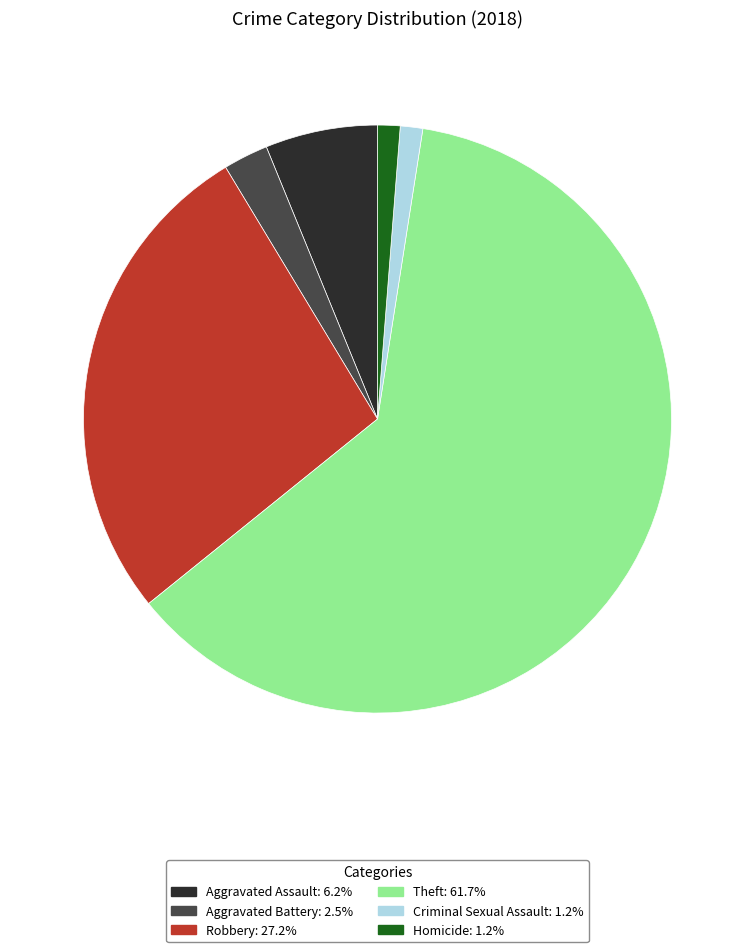

What is the ratio of the value at Criminal Sexual Assault to the value at Aggravated Assault?

0.2